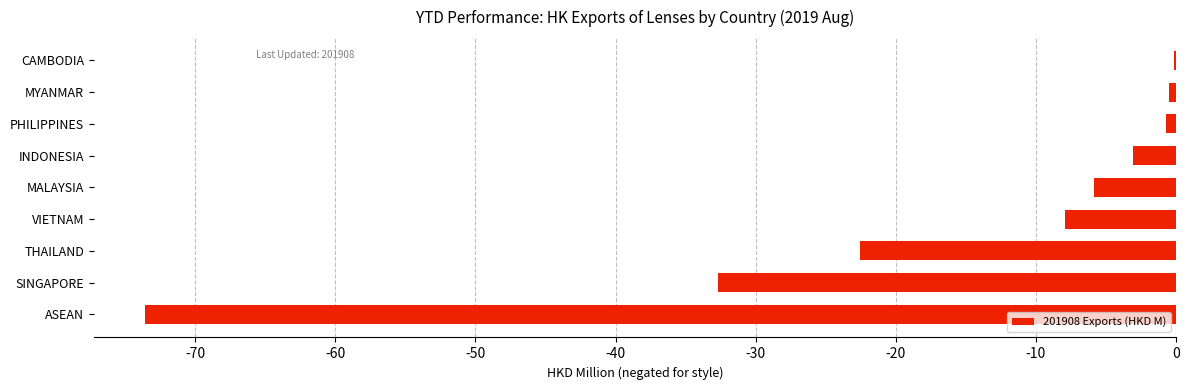

True or false: the data shows -73.5 at ASEAN.

True